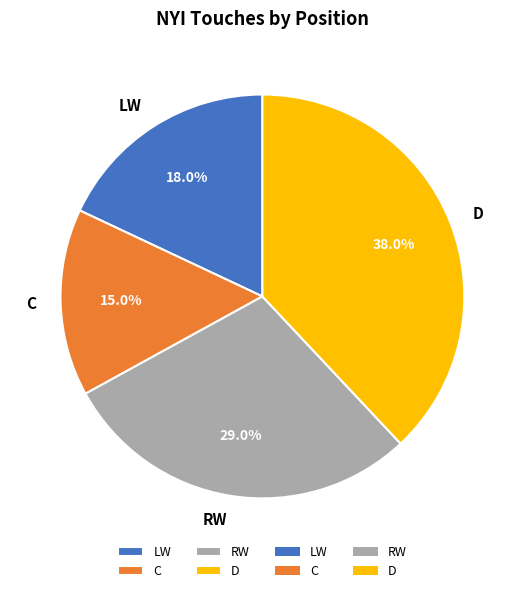

To the nearest percent, what is the combined percentage of LW and C?

33%